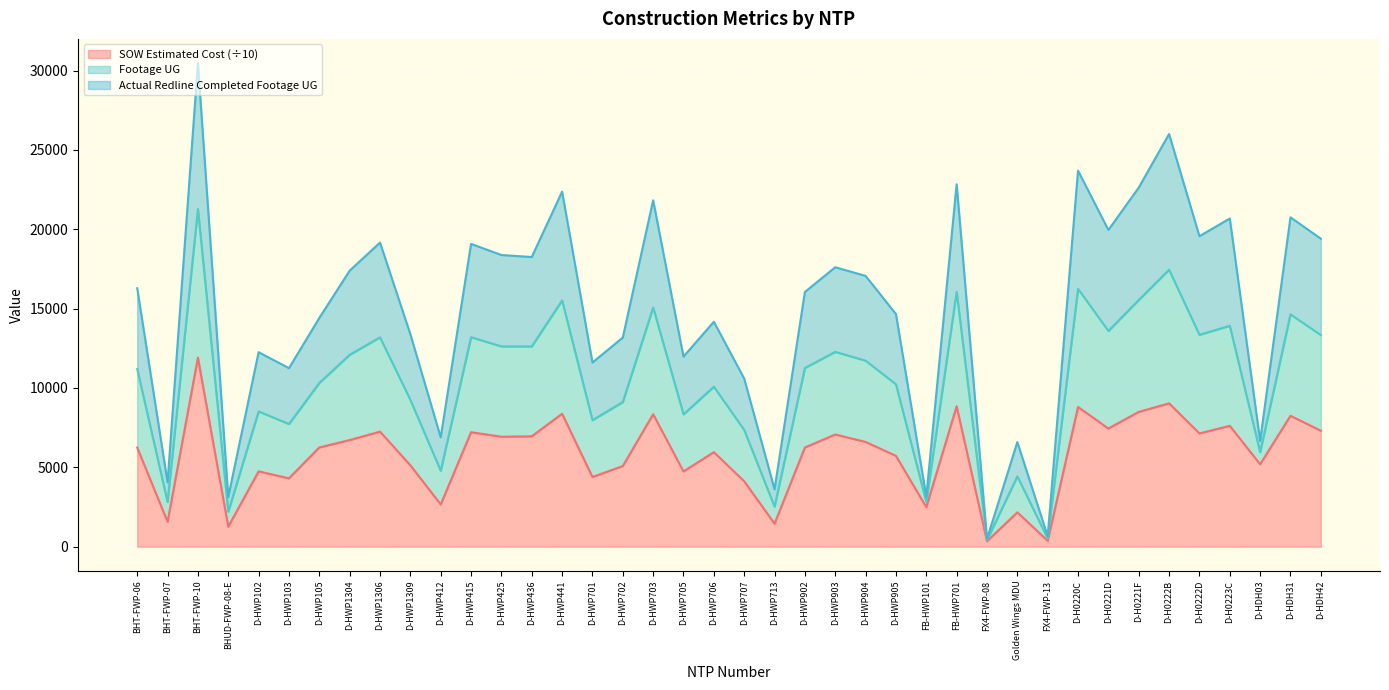

True or false: SOW Estimated Cost and Footage UG cross at least once.

False